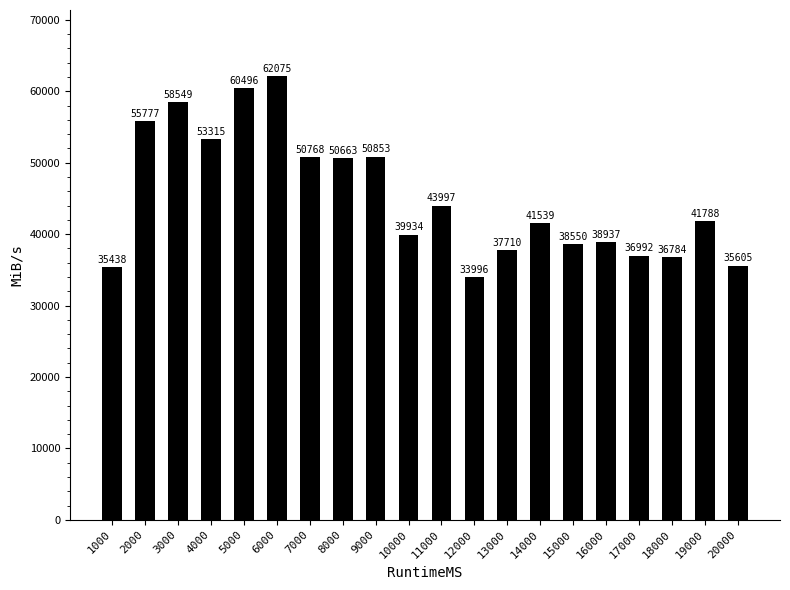

Does the chart contain any negative values?

No